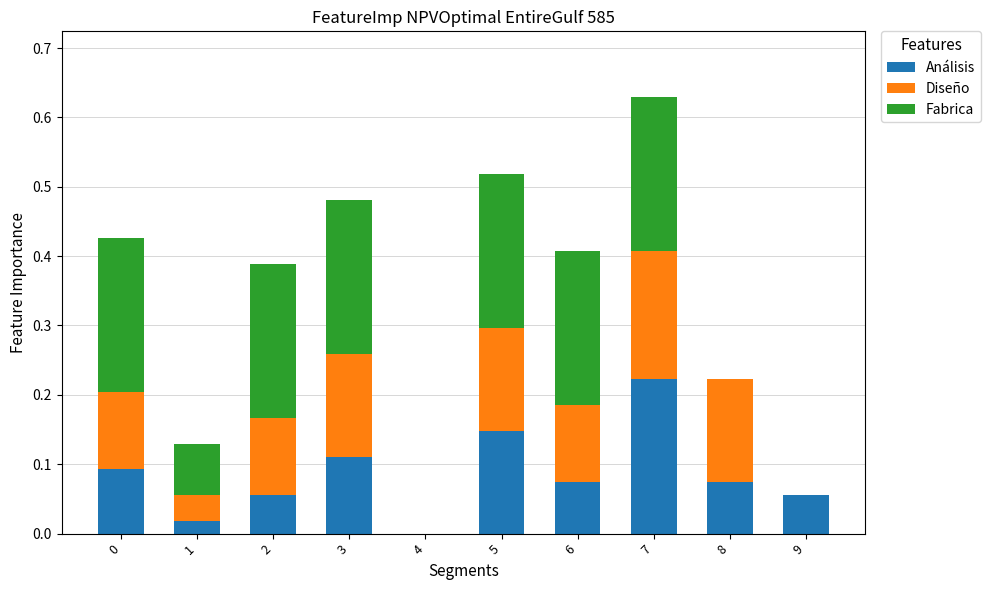

How many data points in Análisis are above 0?

9